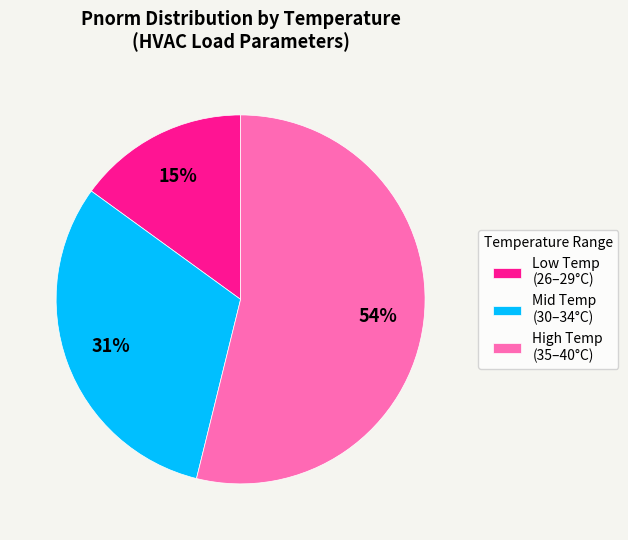

Which slice is the largest?

High Temp (35–40°C)